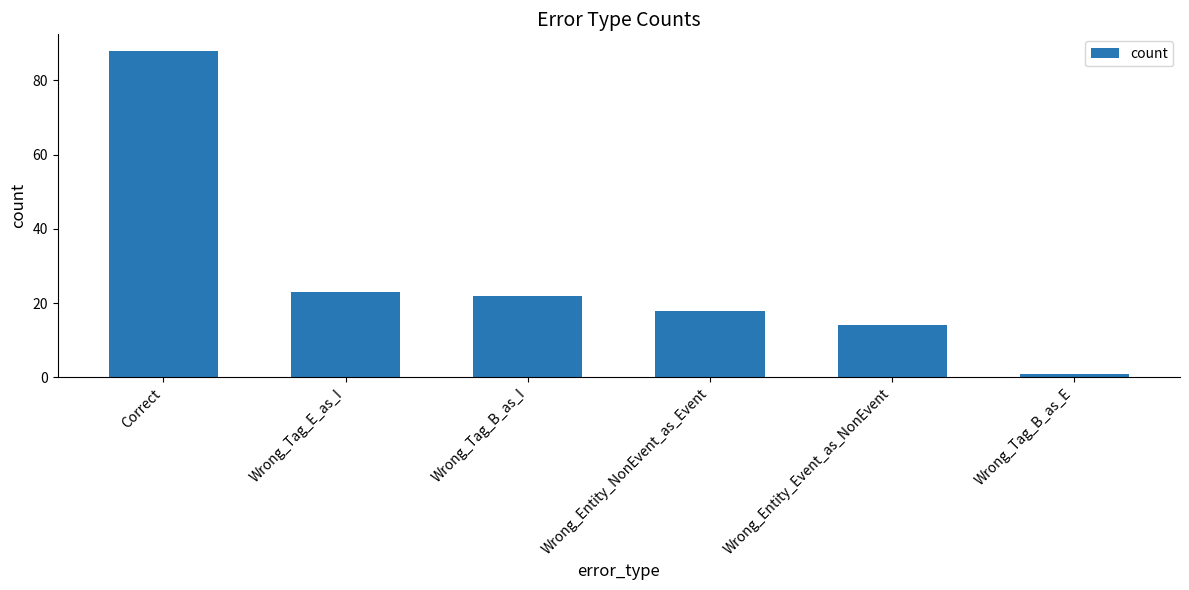

Rank the categories by value from lowest to highest.

Wrong_Tag_B_as_E, Wrong_Entity_Event_as_NonEvent, Wrong_Entity_NonEvent_as_Event, Wrong_Tag_B_as_I, Wrong_Tag_E_as_I, Correct